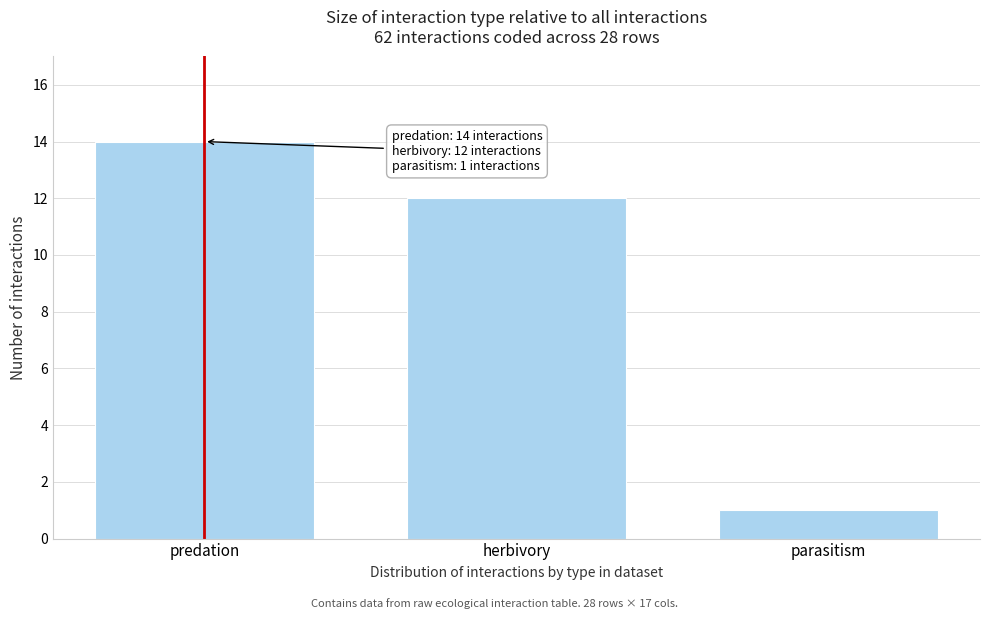

Reading left to right, transcribe all the data shown in this chart.

predation=14	herbivory=12	parasitism=1